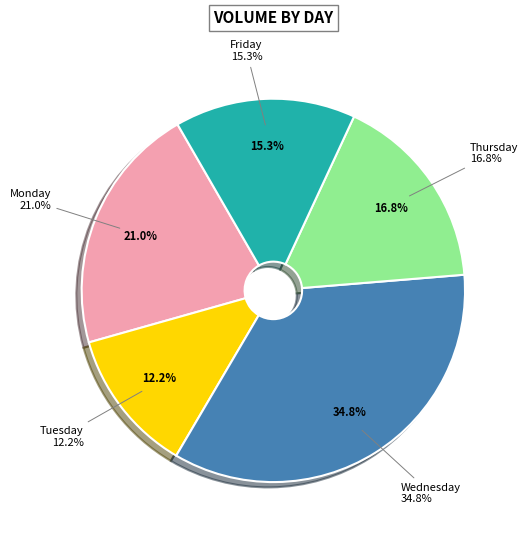

To the nearest percent, what percentage of the pie is Tuesday?

12%